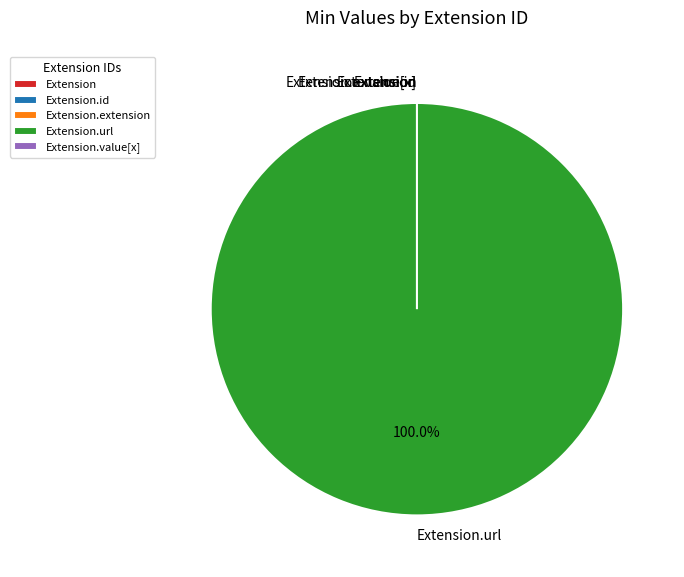

Count the number of slices in the pie.

5